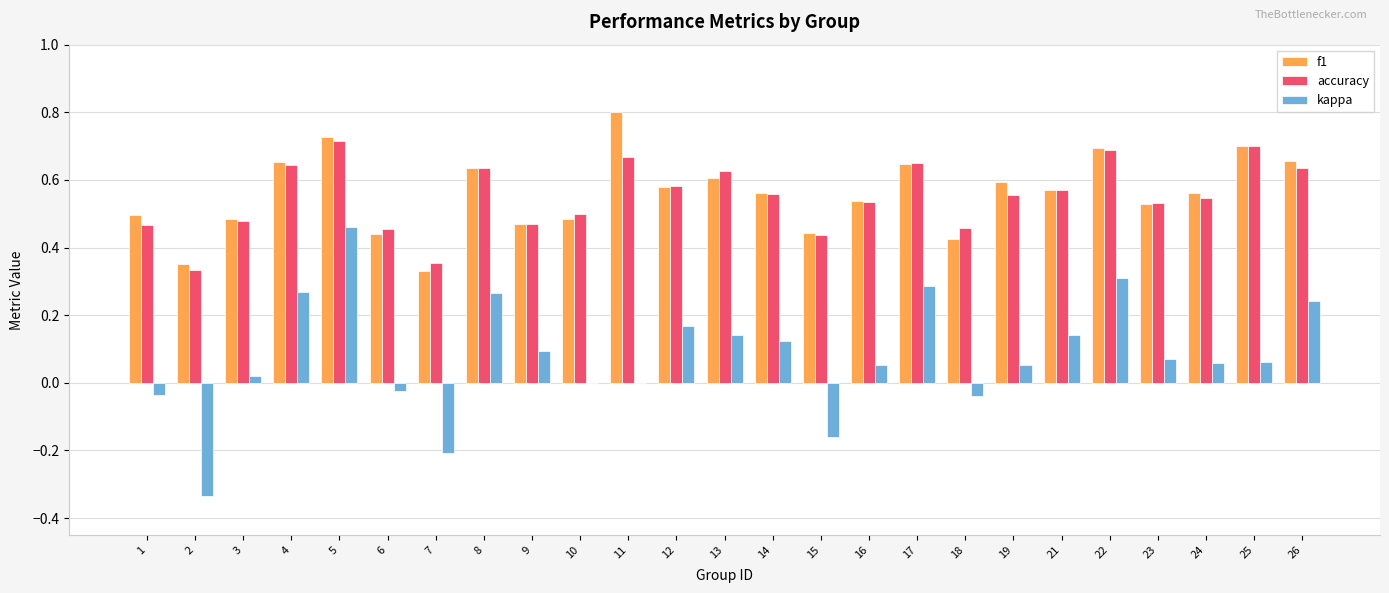

What is the sum of all f1 values?

14.0